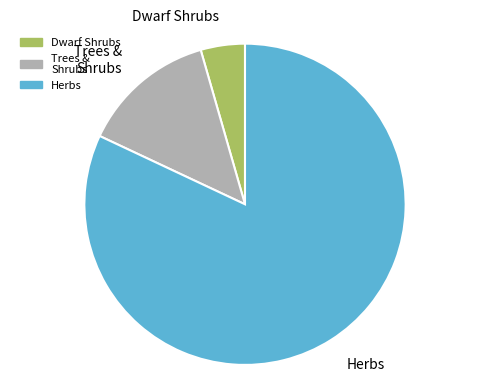

Which category has the biggest portion of the pie?

Herbs